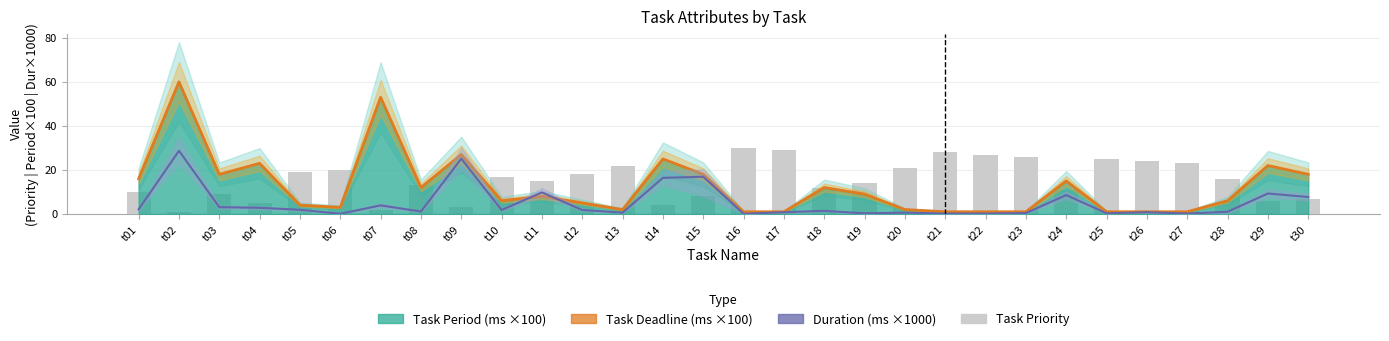

True or false: Task Priority has a value of 4.0 at t14.

True